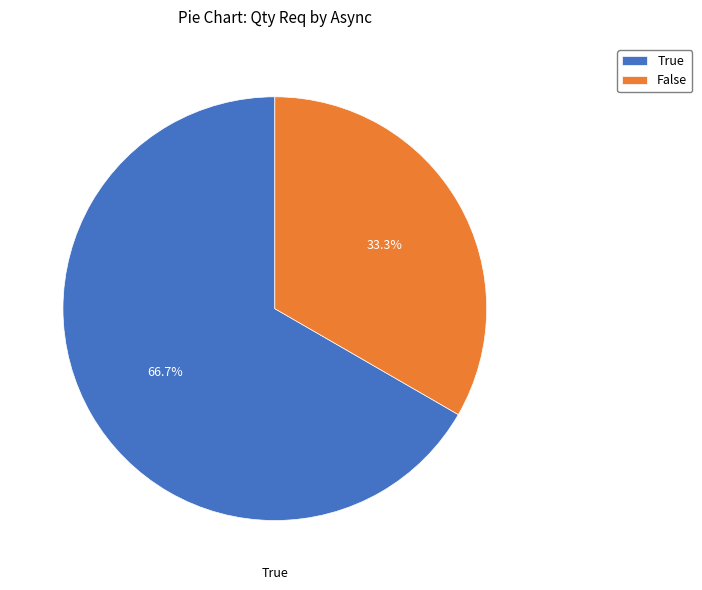

Count the number of slices in the pie.

2